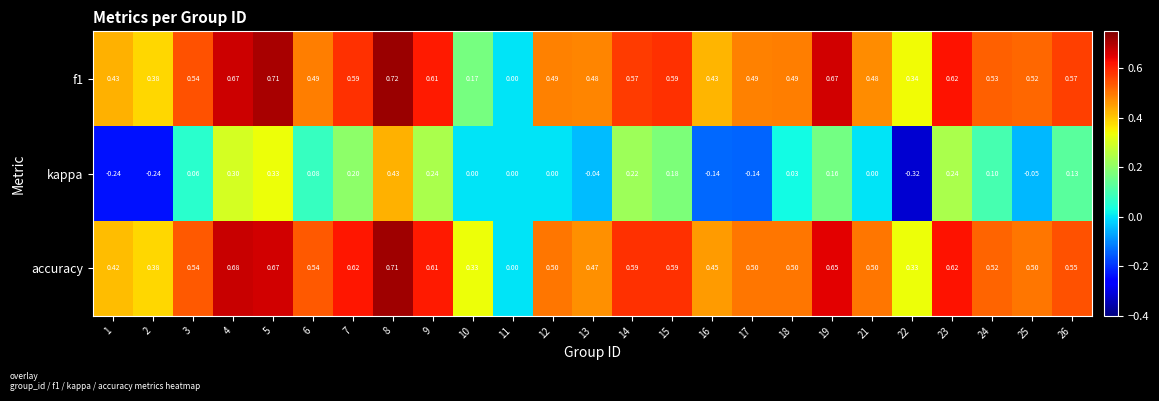

How many values in accuracy are above zero?

24